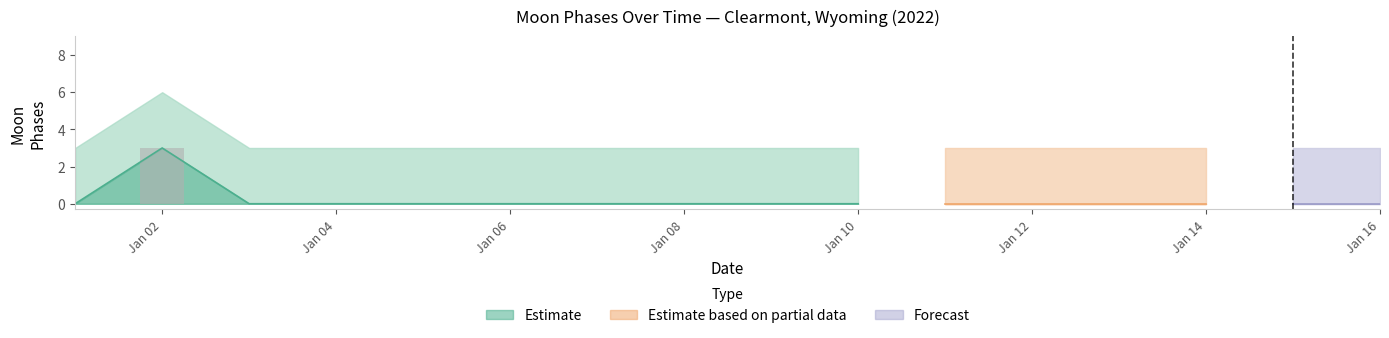

Which has a higher value, 2022-01-12 or 2022-01-05?

2022-01-12